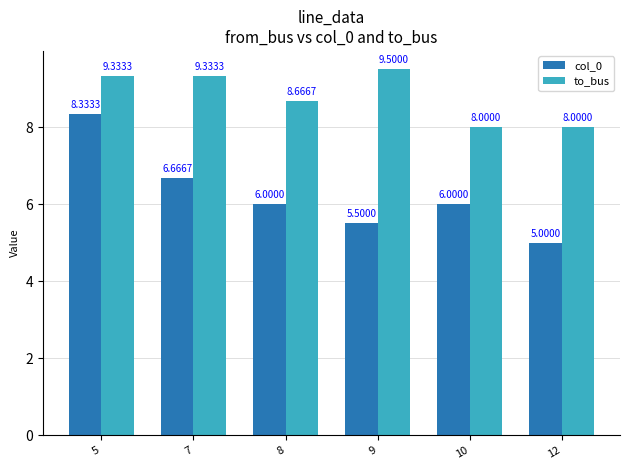

Rank the series at 10 from highest to lowest value.

to_bus, col_0